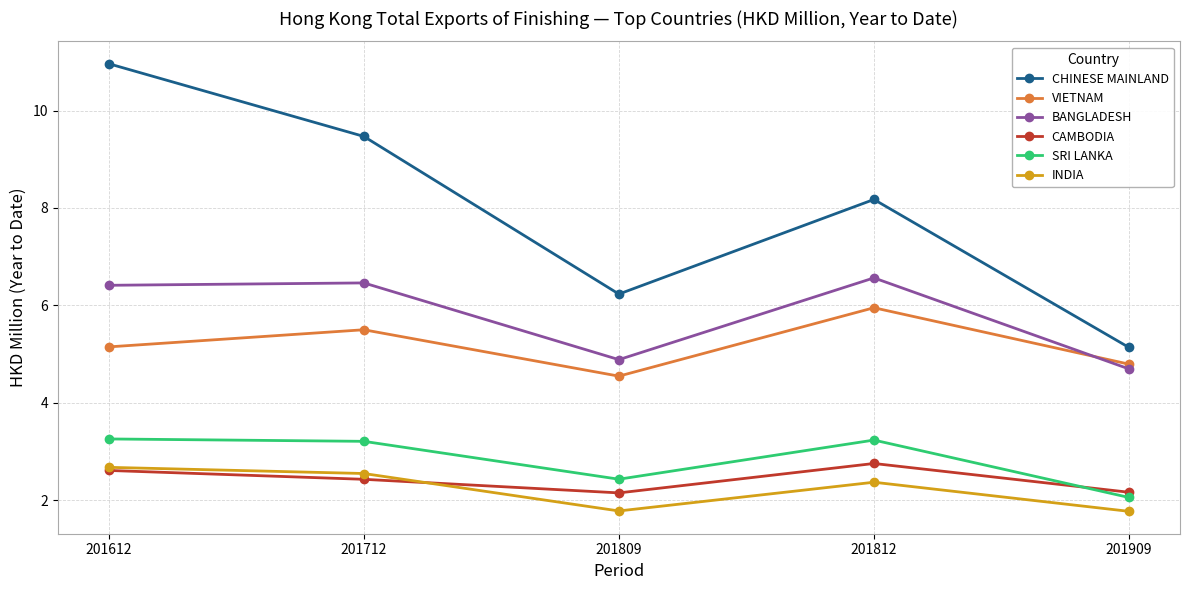

What is the approximate value of CHINESE MAINLAND at 201809?

6.2